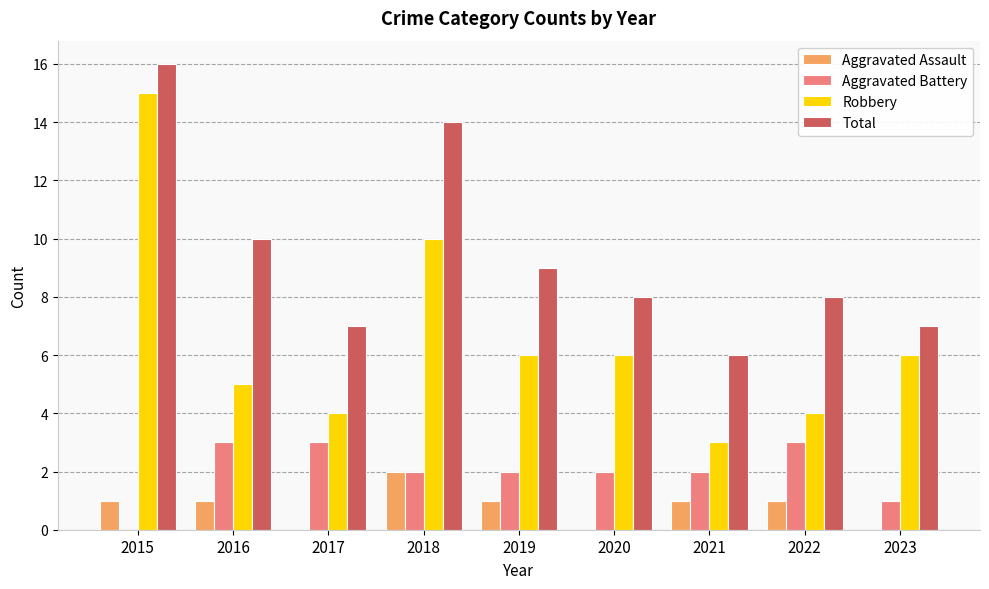

Which series has the largest total across all categories?

Total